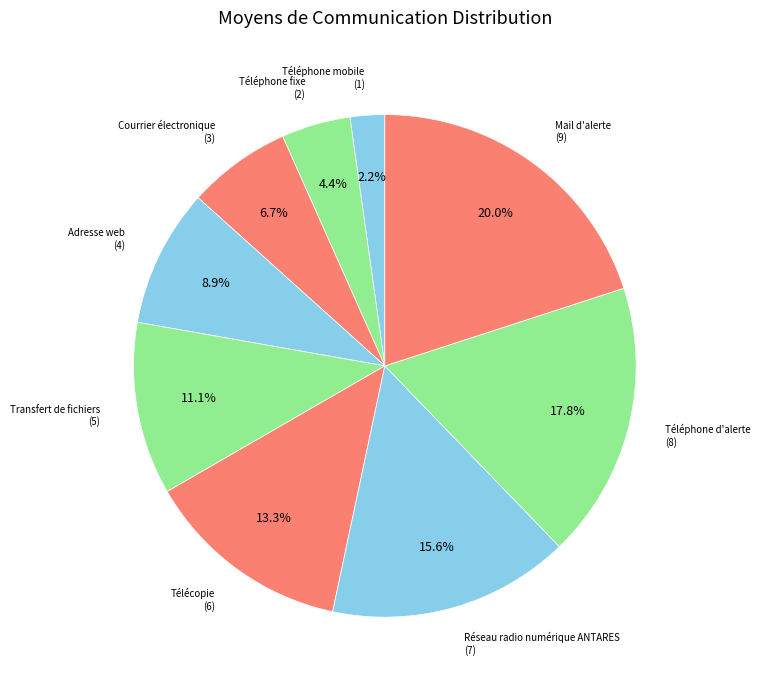

What is the smallest slice in the pie chart?

Téléphone mobile